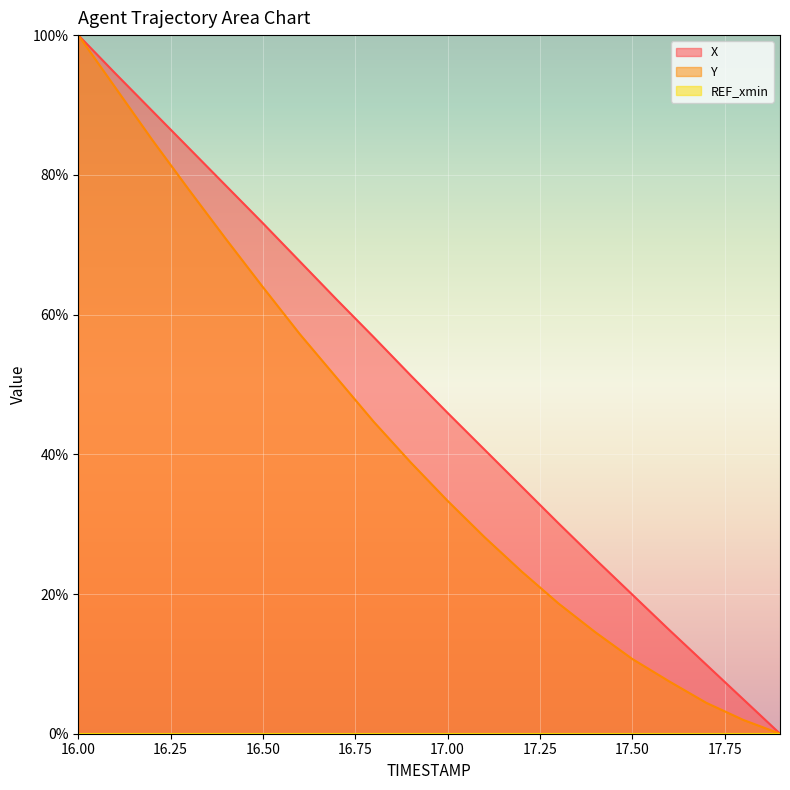

Is it true that Y equals 53.7 at 16.3?

False